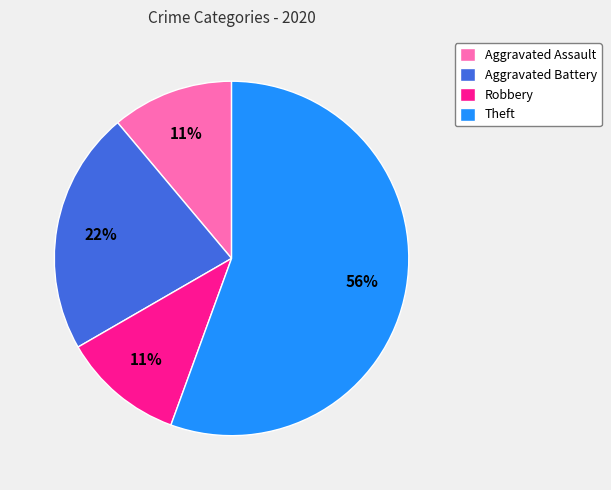

True or false: Aggravated Assault accounts for 11% of the total.

True